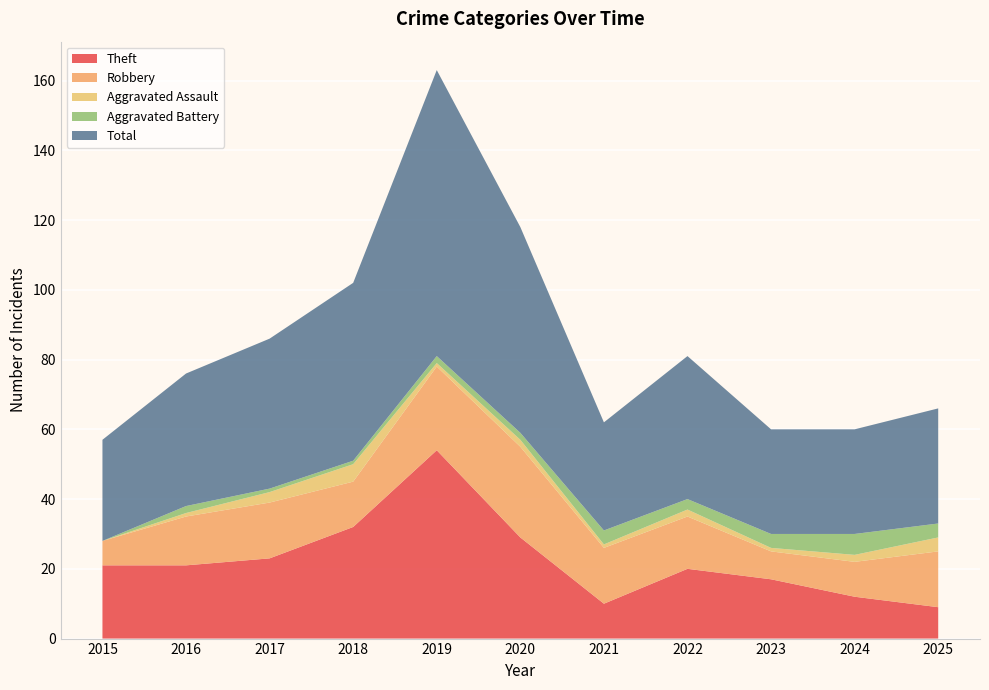

Reading right to left, transcribe all the data shown in this chart.

Theft: 2025=9	2024=12	2023=17	2022=20	2021=10	2020=29	2019=54	2018=32	2017=23	2016=21	2015=21
Robbery: 2025=16	2024=10	2023=8	2022=15	2021=16	2020=26	2019=24	2018=13	2017=16	2016=14	2015=7
Aggravated Assault: 2025=4	2024=2	2023=1	2022=2	2021=1	2020=2	2019=1	2018=5	2017=3	2016=1	2015=0
Aggravated Battery: 2025=4	2024=6	2023=4	2022=3	2021=4	2020=2	2019=2	2018=1	2017=1	2016=2	2015=0
Total: 2025=33	2024=30	2023=30	2022=41	2021=31	2020=59	2019=82	2018=51	2017=43	2016=38	2015=29